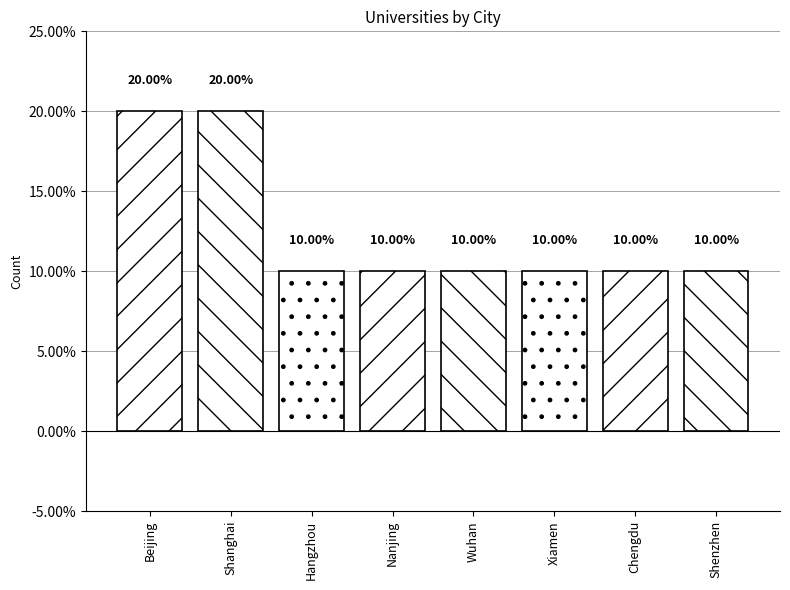

What is the ratio of the value at Beijing to the value at Chengdu?

2.0